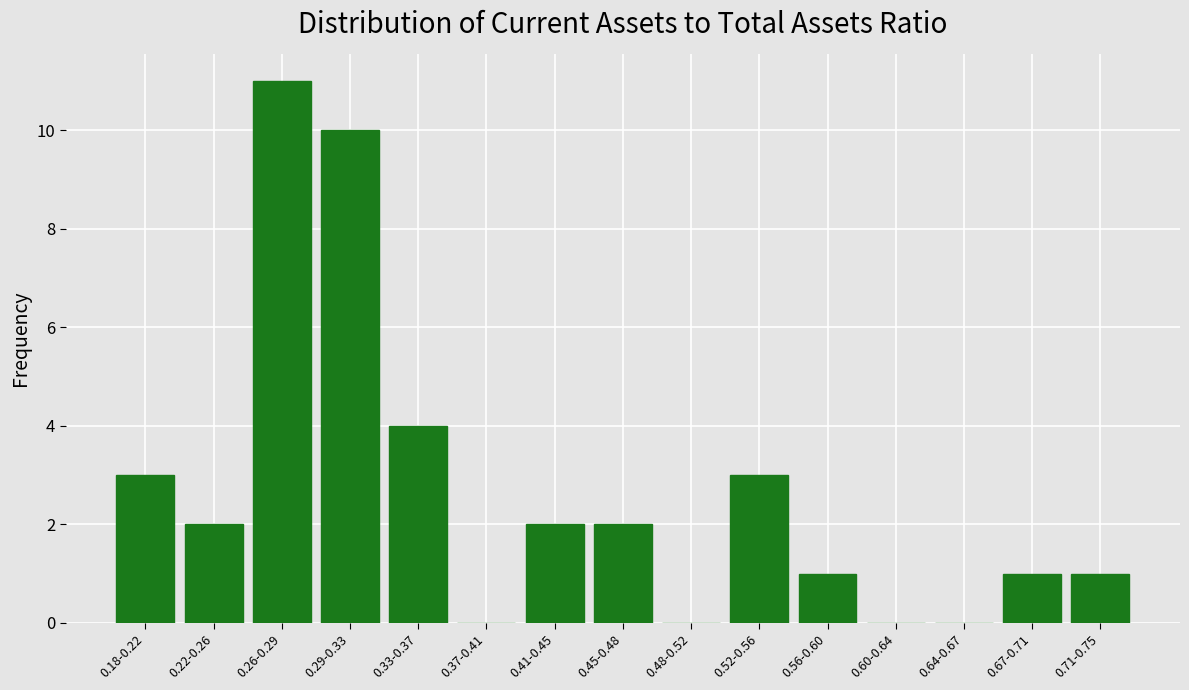

Reading left to right, list all the values displayed in this chart.

0.18-0.22=3	0.22-0.26=2	0.26-0.29=11	0.29-0.33=10	0.33-0.37=4	0.37-0.41=0	0.41-0.45=2	0.45-0.48=2	0.48-0.52=0	0.52-0.56=3	0.56-0.60=1	0.60-0.64=0	0.64-0.67=0	0.67-0.71=1	0.71-0.75=1